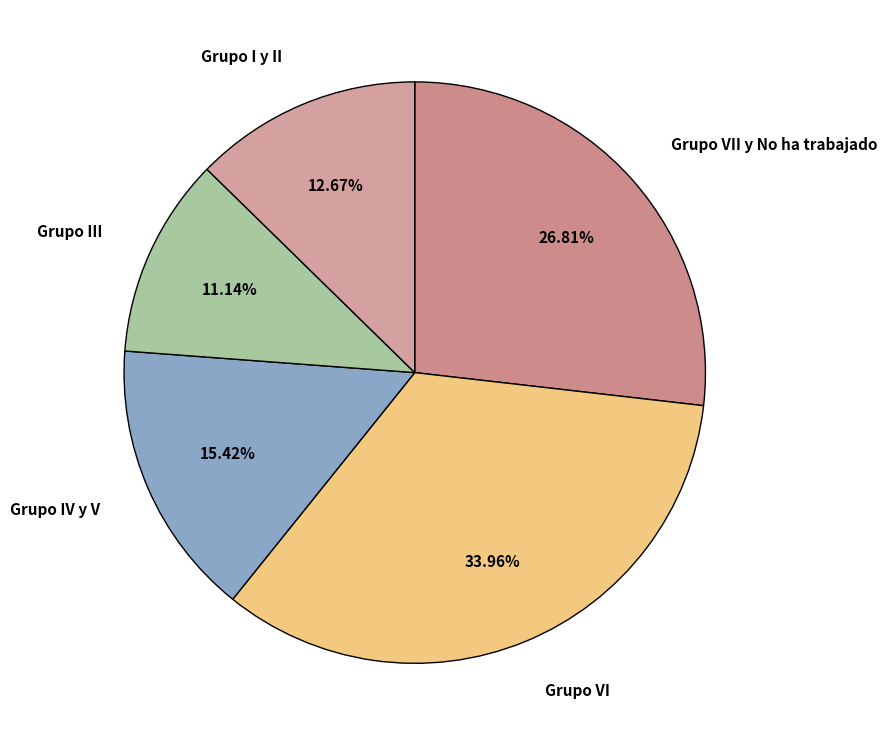

Does Grupo IV y V account for over 50% of the chart?

No